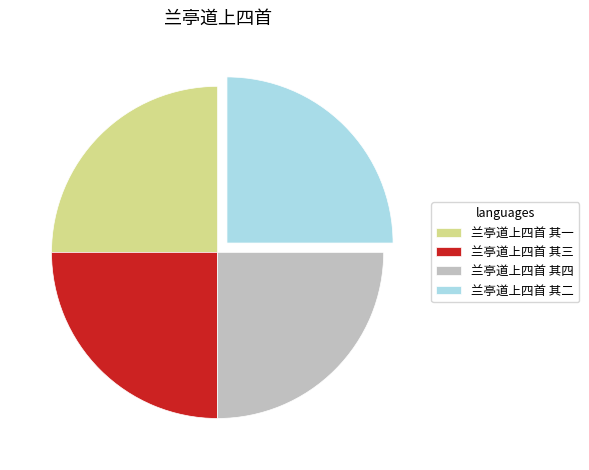

How many segments does this pie chart have?

4